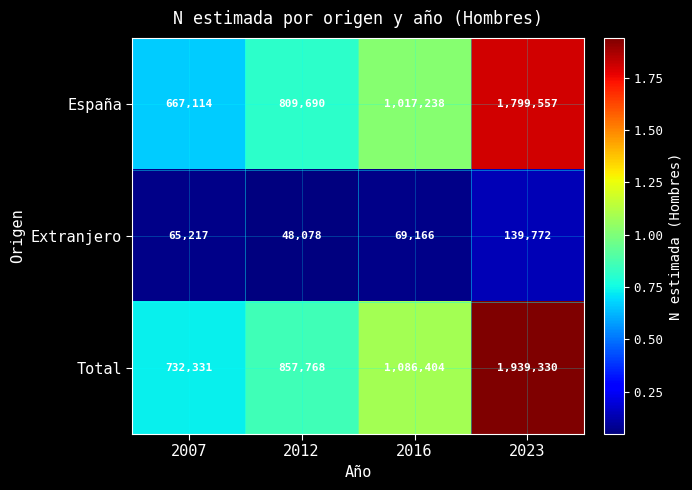

What is the total value across all series at 2007?

1464662